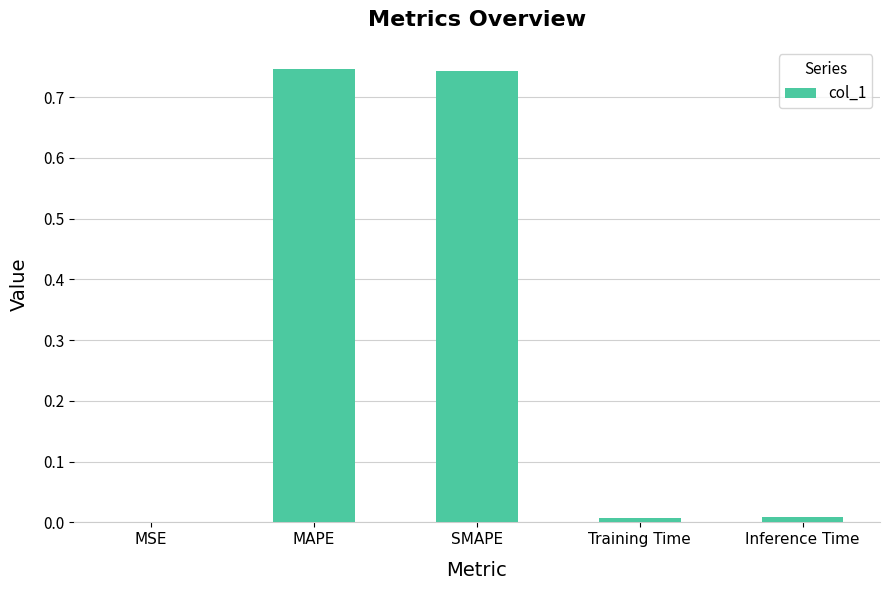

The value at MSE is 0.0. True or false?

True